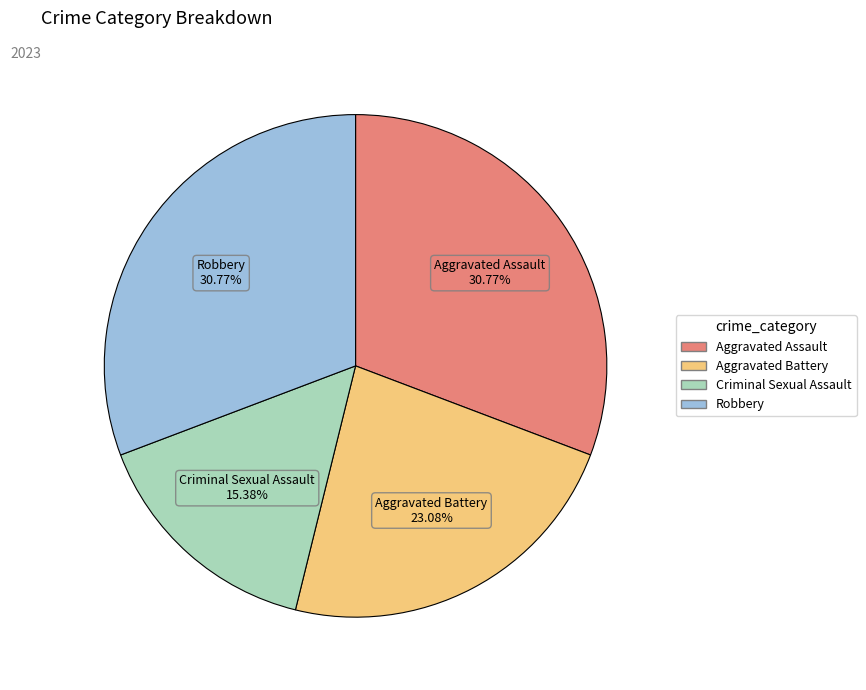

Is it true that Aggravated Battery is 23% of the pie?

True